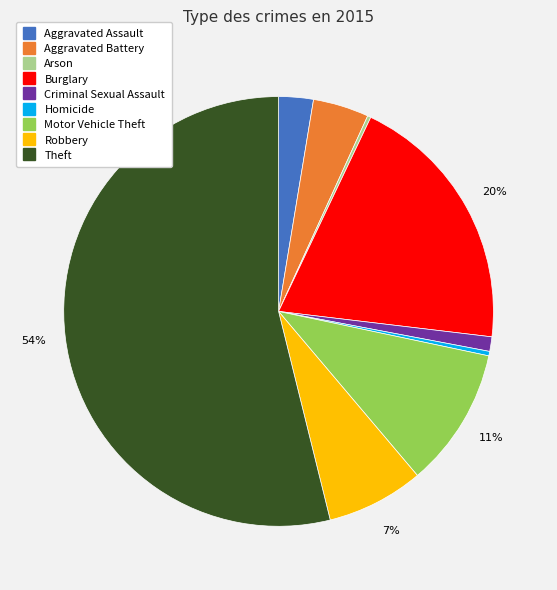

Approximately how many times larger is the value at Aggravated Assault compared to Burglary?

0.1